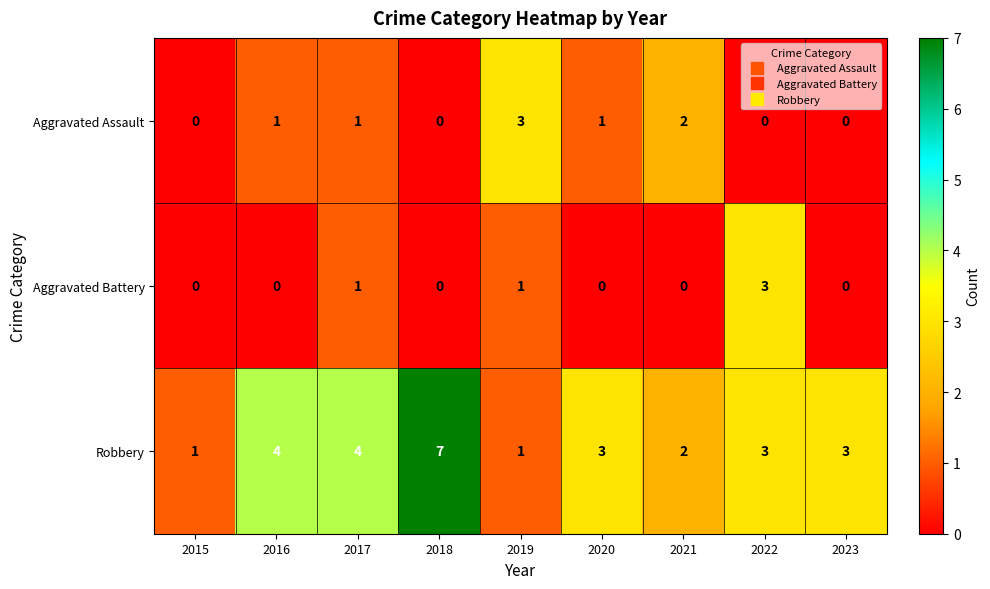

How many data points in Aggravated Battery are above 0?

3